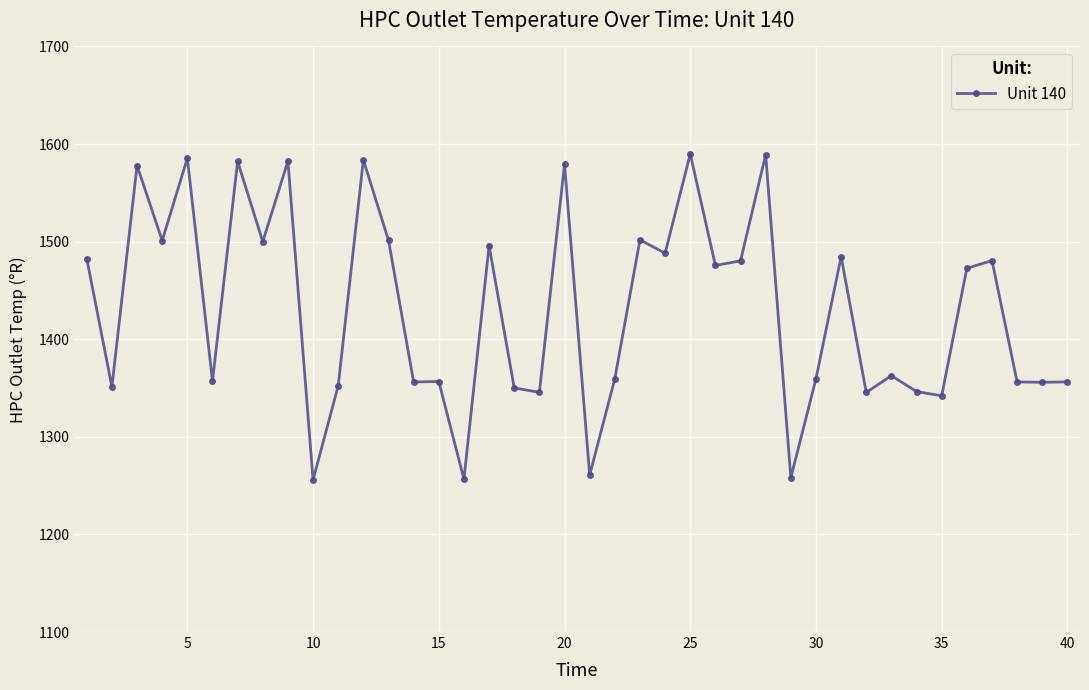

What is the minimum value shown in the chart?

1255.8